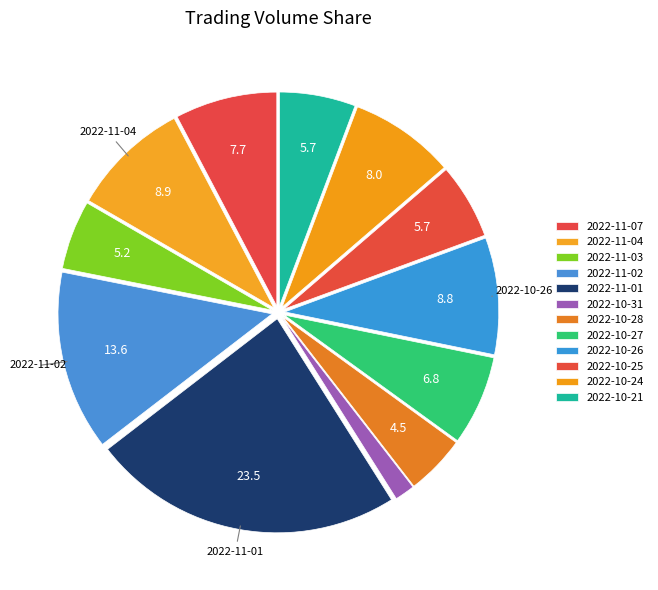

How many segments does this pie chart have?

12